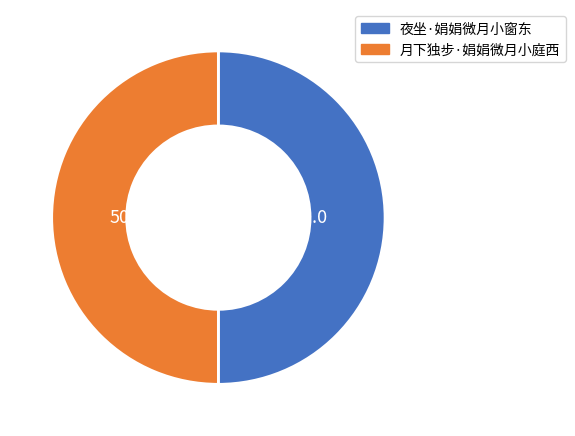

True or false: 月下独步·娟娟微月小庭西 accounts for 45% of the total.

False